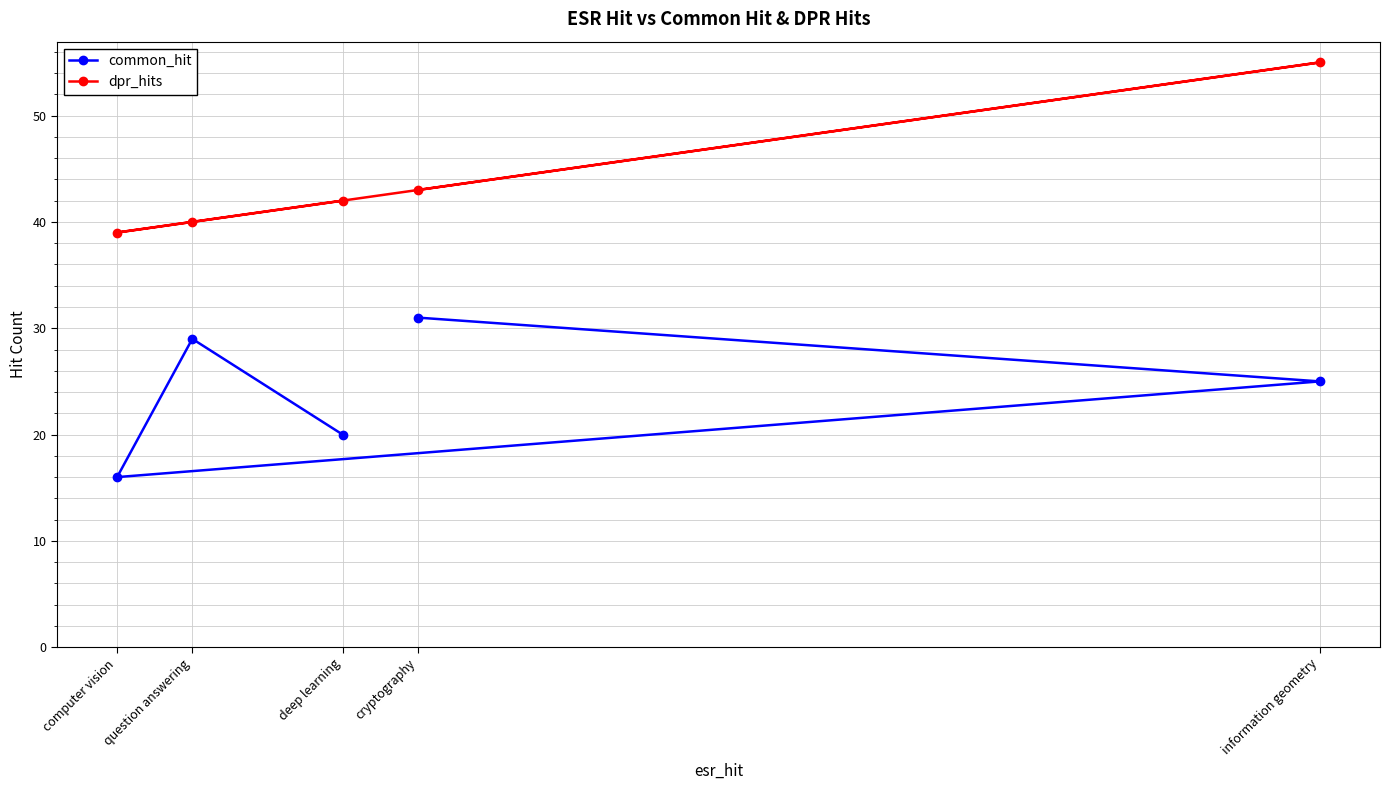

Is it true that dpr_hits equals 53 at question answering?

False